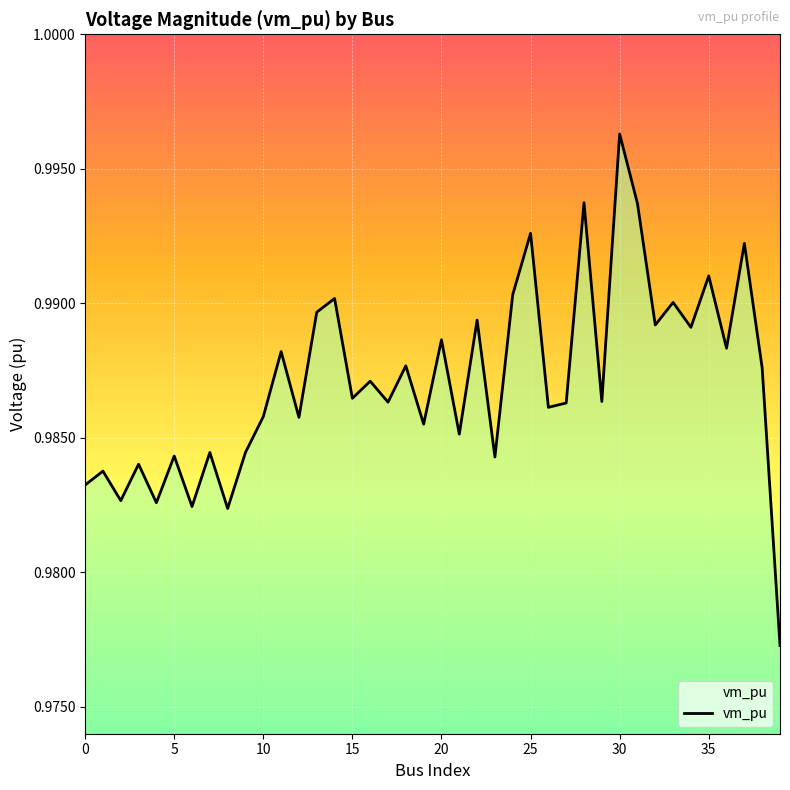

At which category does the chart reach its peak across all series?

30